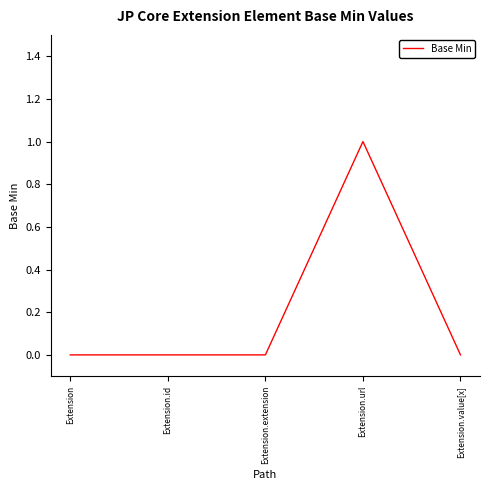

Count the number of categories in the chart.

5